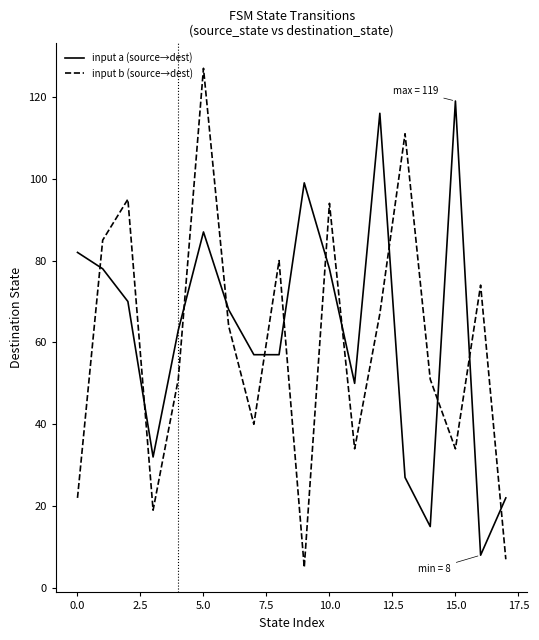

Reading left to right, extract all data points from this chart.

input a (source→dest): 82	78	70	32	63	87	68	57	57	99	78	50	116	27	15	119	8	22
input b (source→dest): 22	85	95	19	51	127	64	40	80	5	94	34	67	111	51	34	74	7